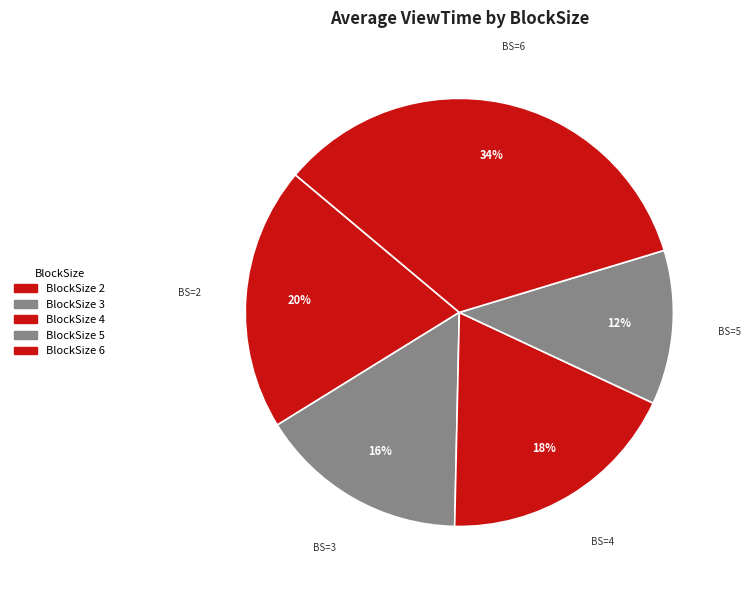

Does any single category account for the majority?

No